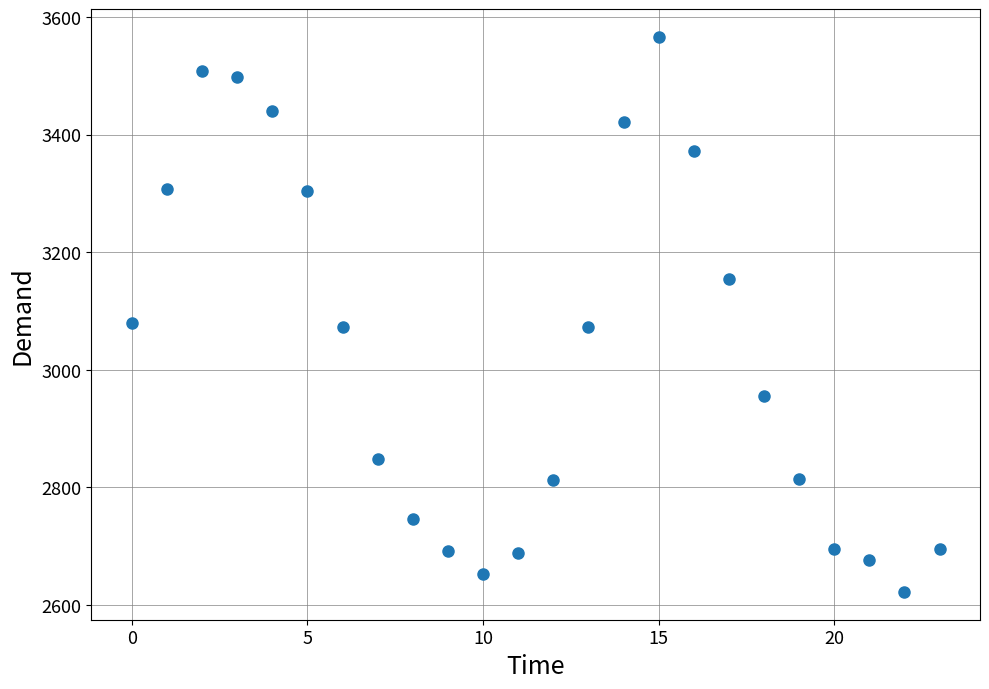

What is the range of Y values (max minus min)?

944